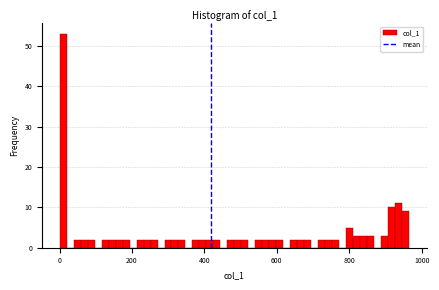

Read against the x-axis, roughly where is the centre of the tallest bar?

0